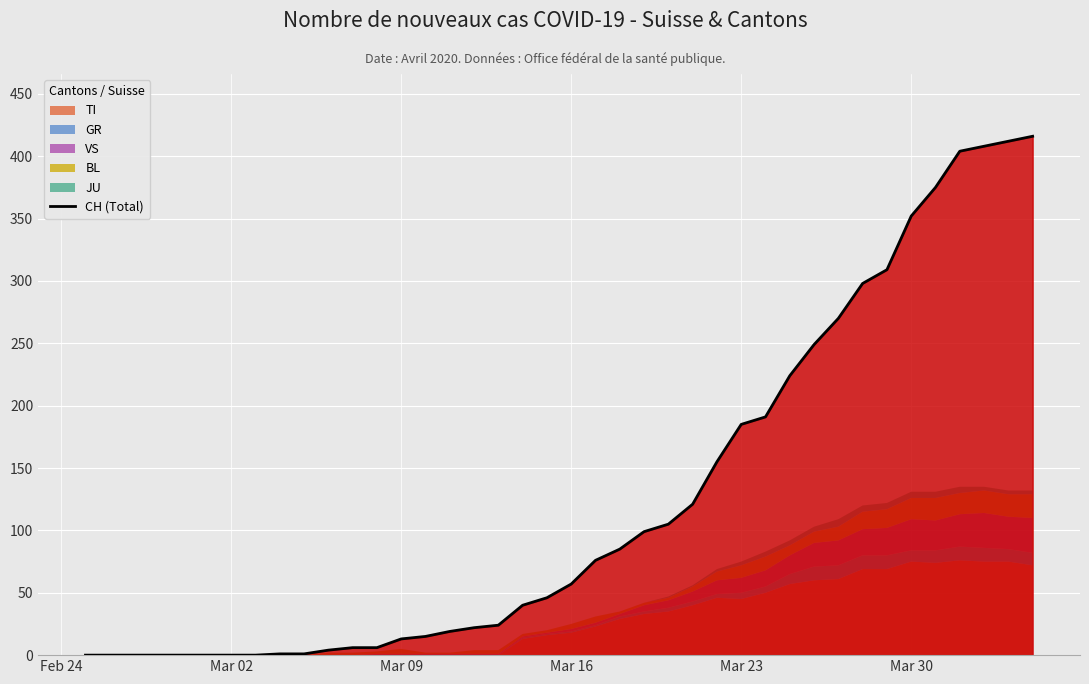

What is the highest value of the CH (Total) series?

416